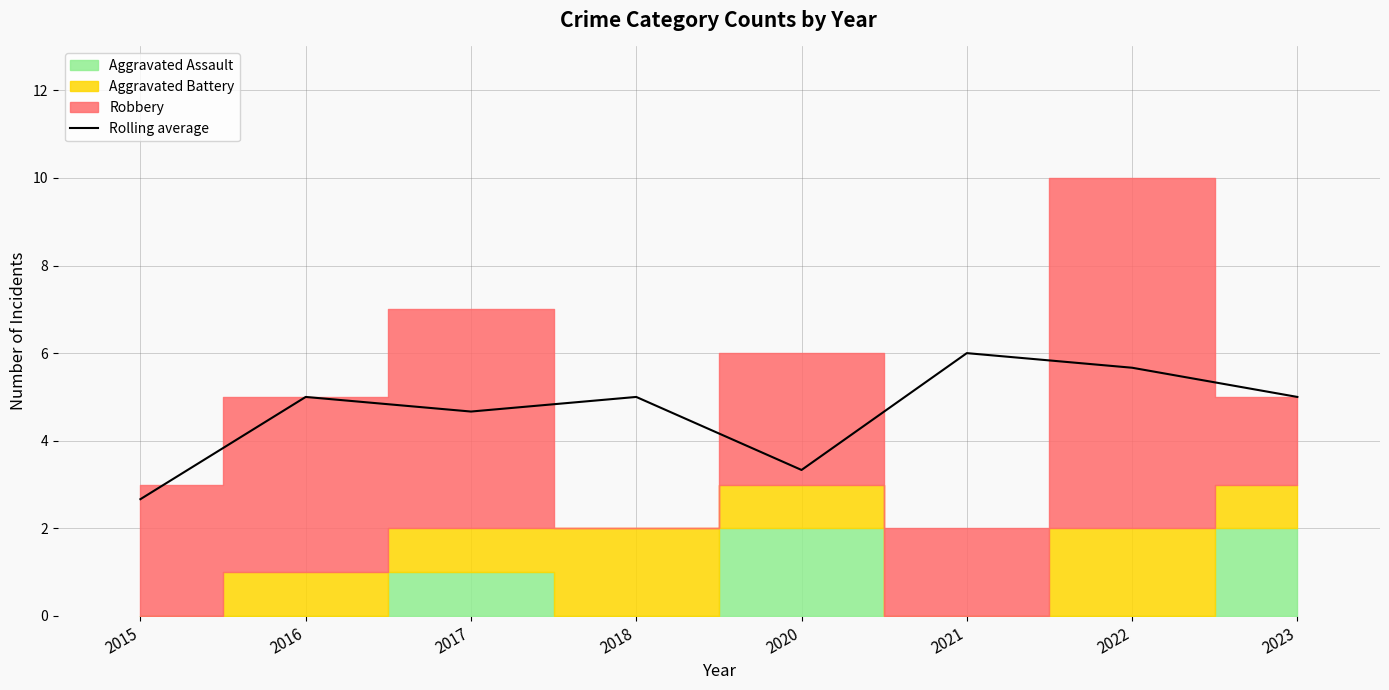

What is the average value?

4.7